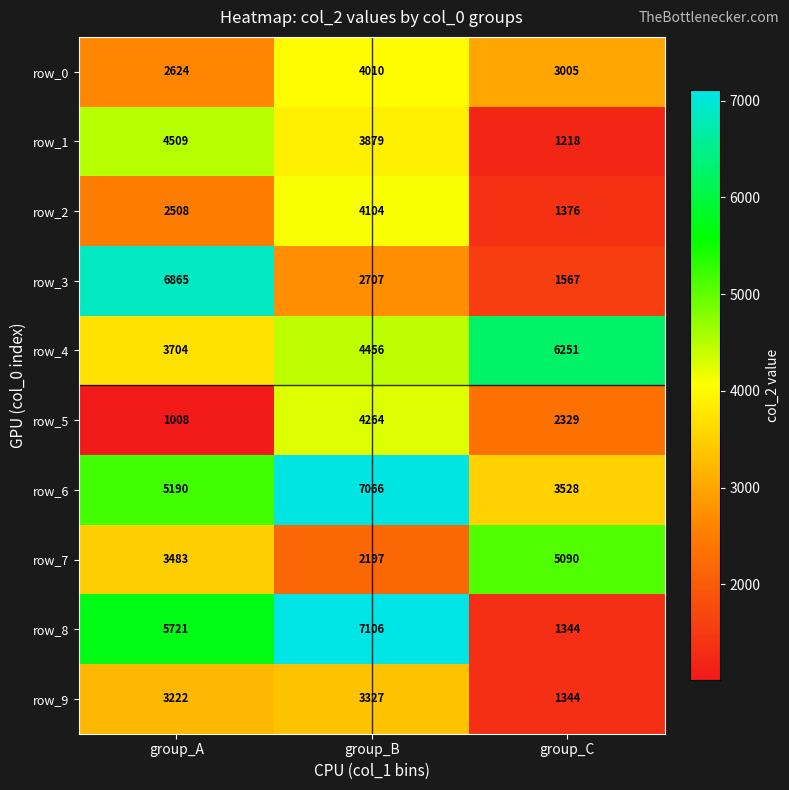

Which series has the widest spread of values?

row_8